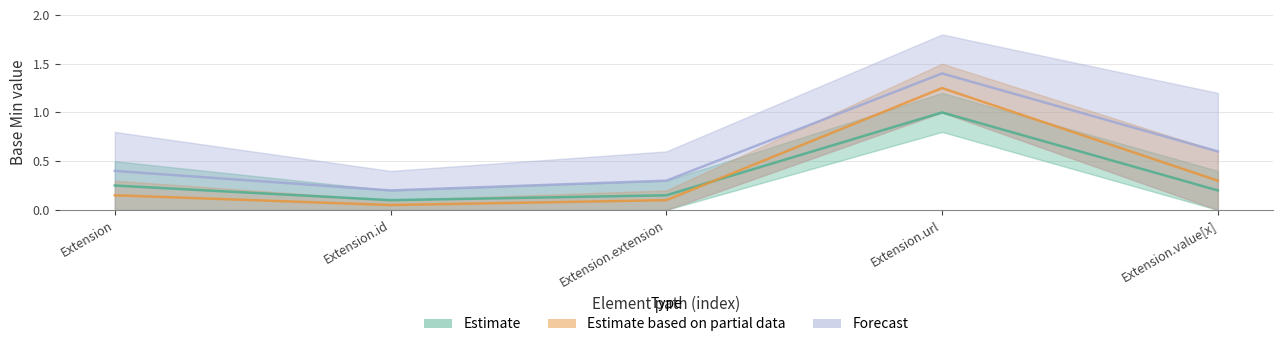

The value of Min at Extension.extension is 0.1. True or false?

True